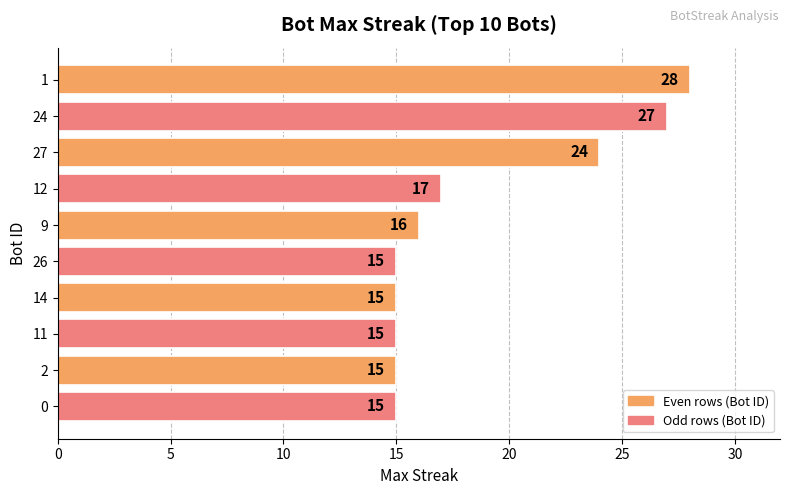

At which label is the value closest to 21?

27